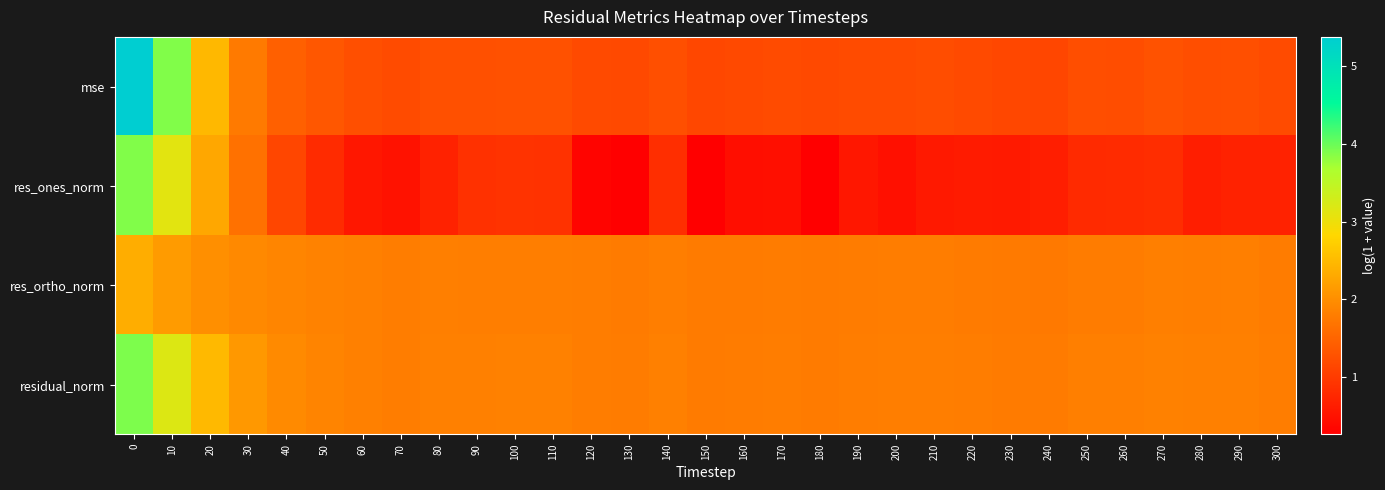

Which series changed the most between 20 and 140?

res_ones_norm